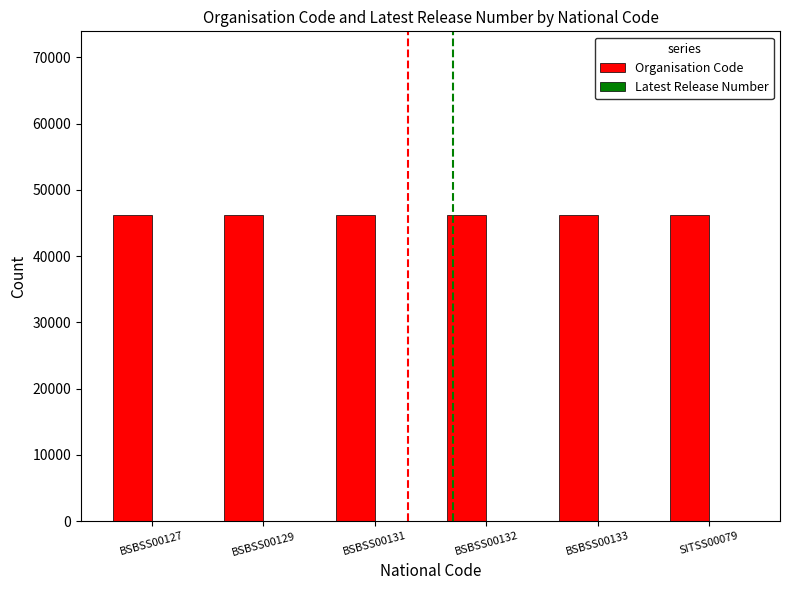

What is the maximum value shown in the chart?

46212